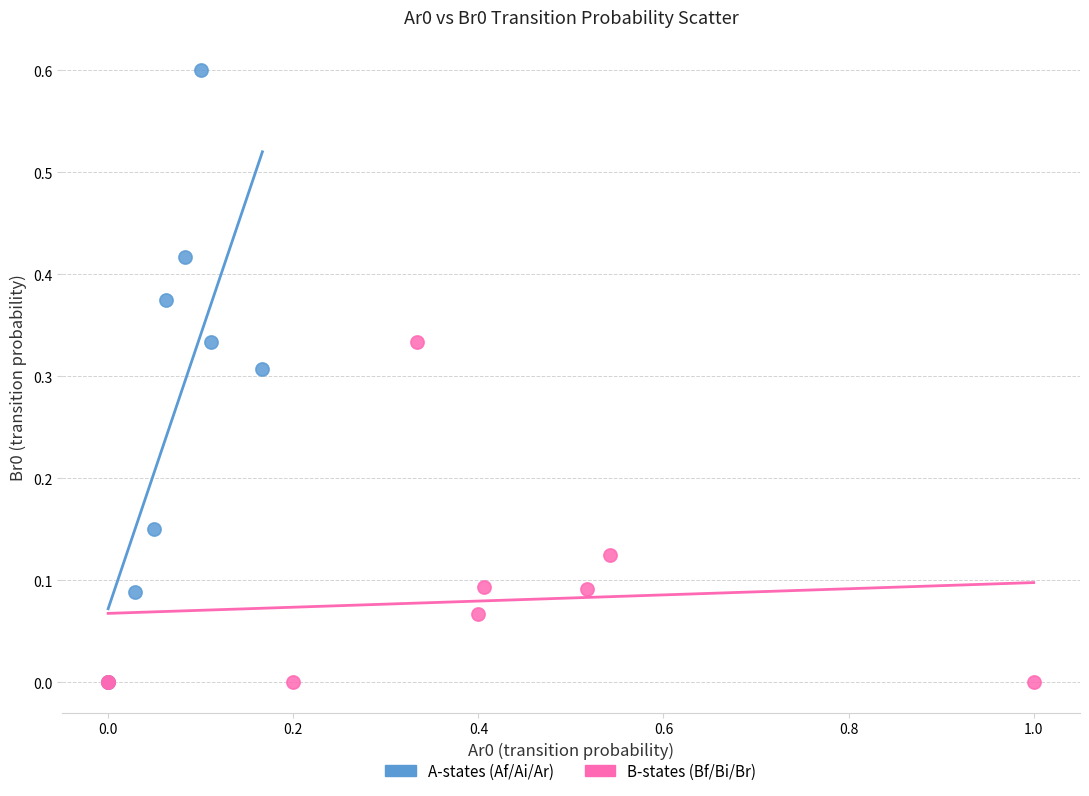

Which series has the widest spread of Y values?

A-states (Af/Ai/Ar)